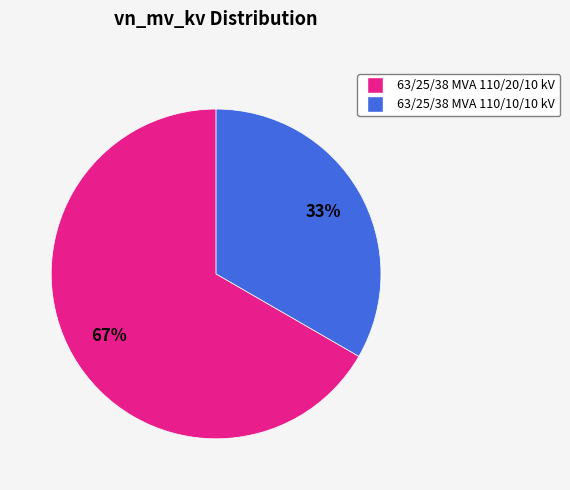

What is the majority slice?

63/25/38 MVA 110/20/10 kV